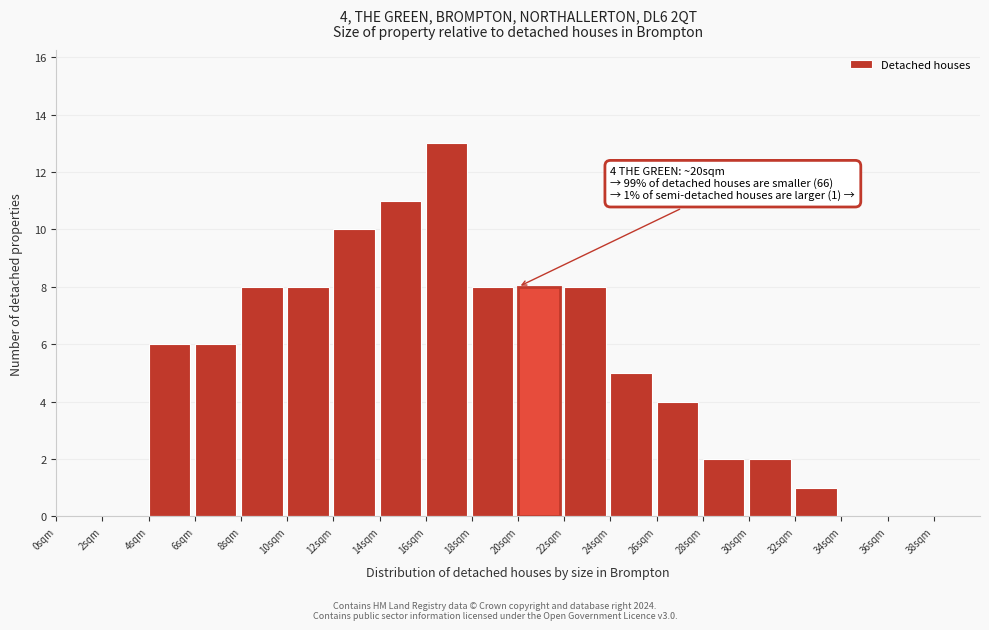

Which range on the x-axis has the tallest bar?

16 to 18